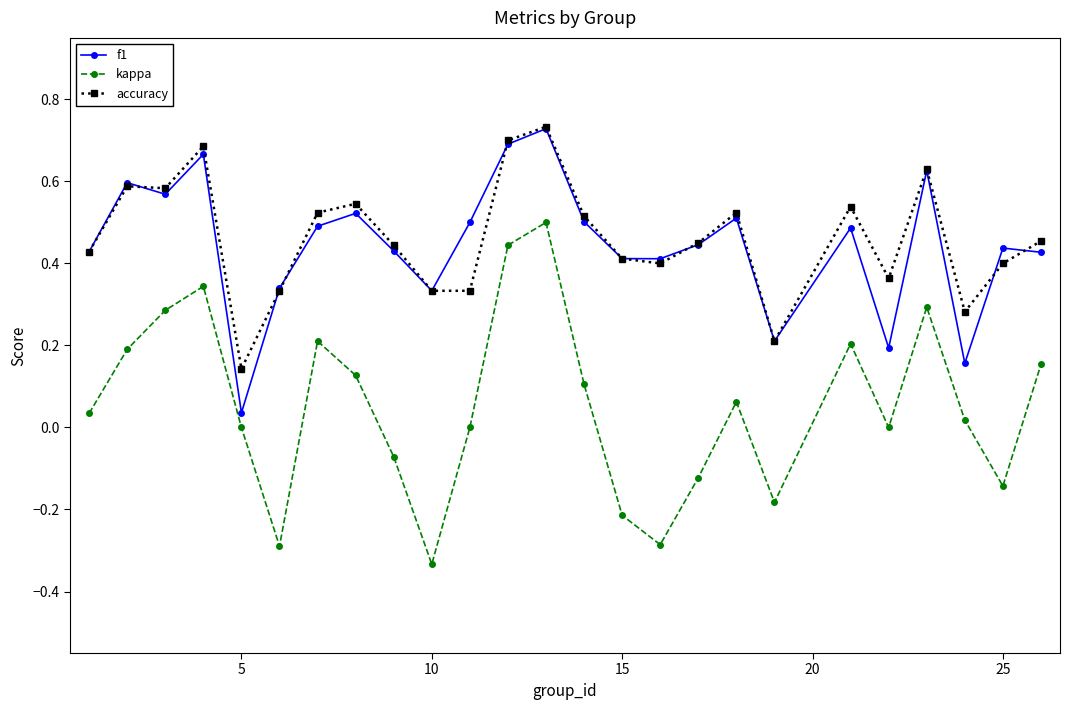

True or false: accuracy and kappa intersect in this chart.

False